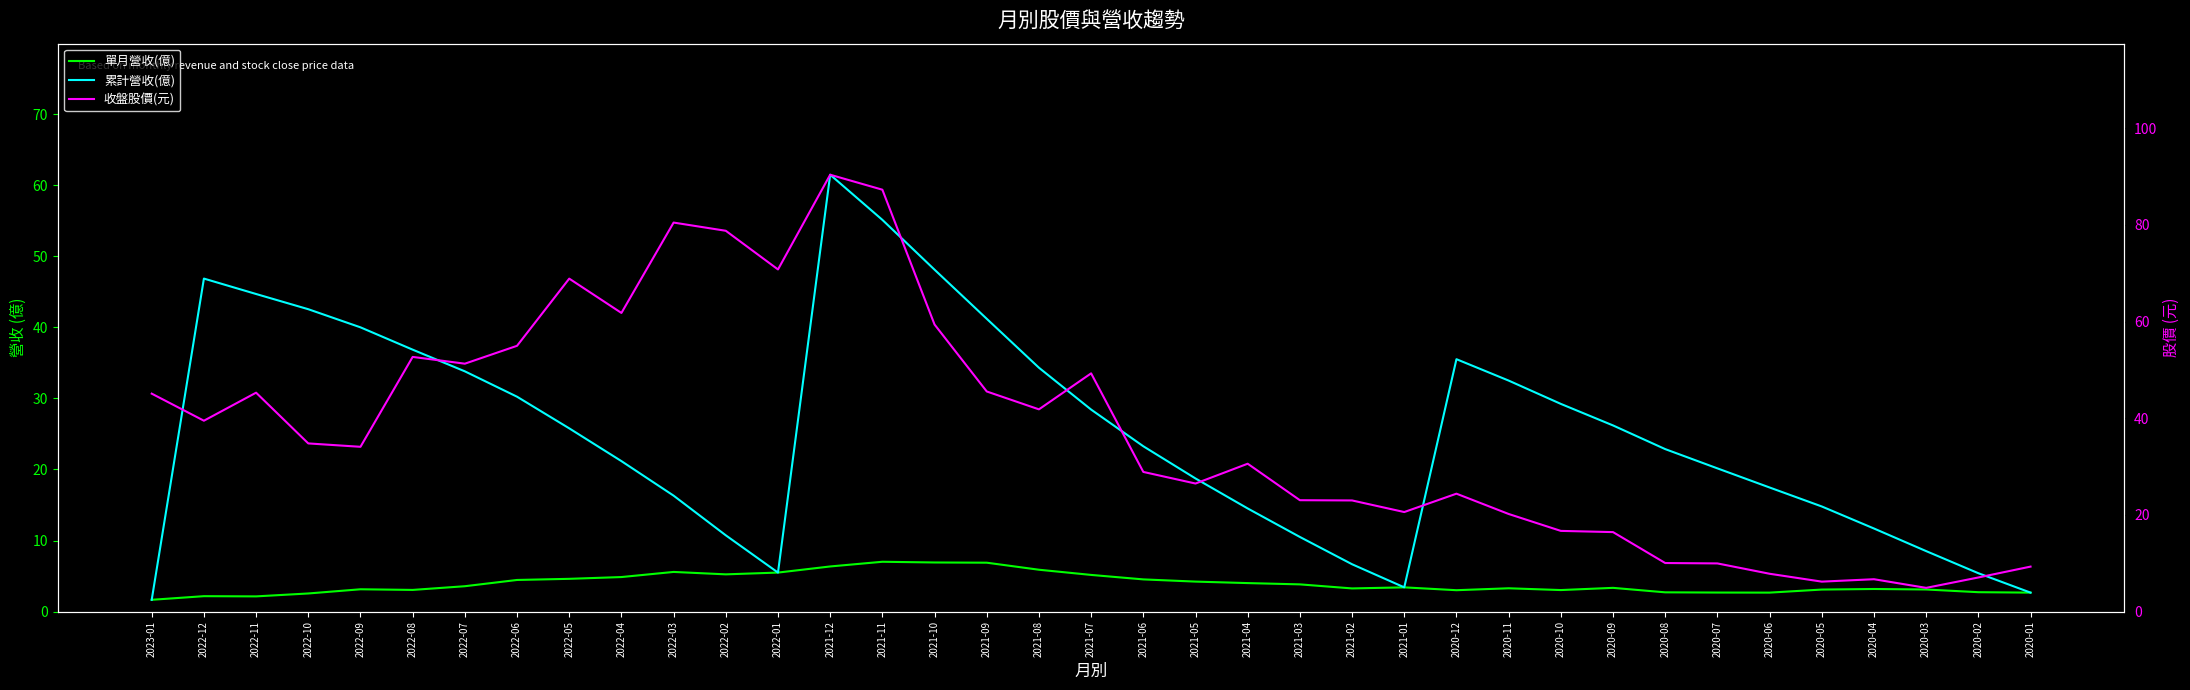

Reading left to right, extract all data points from this chart.

單月營收(億): 2023-01=1.7	2022-12=2.2	2022-11=2.1	2022-10=2.5	2022-09=3.1	2022-08=3.0	2022-07=3.6	2022-06=4.5	2022-05=4.6	2022-04=4.9	2022-03=5.6	2022-02=5.2	2022-01=5.5	2021-12=6.3	2021-11=7.0	2021-10=6.9	2021-09=6.9	2021-08=5.9	2021-07=5.2	2021-06=4.5	2021-05=4.2	2021-04=4.0	2021-03=3.8	2021-02=3.3	2021-01=3.4	2020-12=3.0	2020-11=3.3	2020-10=3.0	2020-09=3.3	2020-08=2.7	2020-07=2.7	2020-06=2.7	2020-05=3.1	2020-04=3.2	2020-03=3.1	2020-02=2.7	2020-01=2.7
累計營收(億): 2023-01=1.7	2022-12=46.9	2022-11=44.7	2022-10=42.5	2022-09=40.0	2022-08=36.9	2022-07=33.8	2022-06=30.2	2022-05=25.8	2022-04=21.2	2022-03=16.3	2022-02=10.7	2022-01=5.5	2021-12=61.5	2021-11=55.1	2021-10=48.1	2021-09=41.2	2021-08=34.3	2021-07=28.4	2021-06=23.3	2021-05=18.7	2021-04=14.5	2021-03=10.5	2021-02=6.7	2021-01=3.4	2020-12=35.5	2020-11=32.5	2020-10=29.2	2020-09=26.2	2020-08=22.9	2020-07=20.1	2020-06=17.5	2020-05=14.8	2020-04=11.7	2020-03=8.5	2020-02=5.4	2020-01=2.7
收盤股價(元): 2023-01=45.1	2022-12=39.5	2022-11=45.3	2022-10=34.8	2022-09=34.1	2022-08=52.7	2022-07=51.3	2022-06=55.0	2022-05=68.9	2022-04=61.8	2022-03=80.5	2022-02=78.8	2022-01=70.8	2021-12=90.4	2021-11=87.3	2021-10=59.4	2021-09=45.5	2021-08=41.9	2021-07=49.3	2021-06=28.9	2021-05=26.5	2021-04=30.6	2021-03=23.1	2021-02=23.0	2021-01=20.6	2020-12=24.4	2020-11=20.2	2020-10=16.7	2020-09=16.4	2020-08=10.1	2020-07=10.0	2020-06=7.8	2020-05=6.2	2020-04=6.7	2020-03=4.9	2020-02=7.1	2020-01=9.3